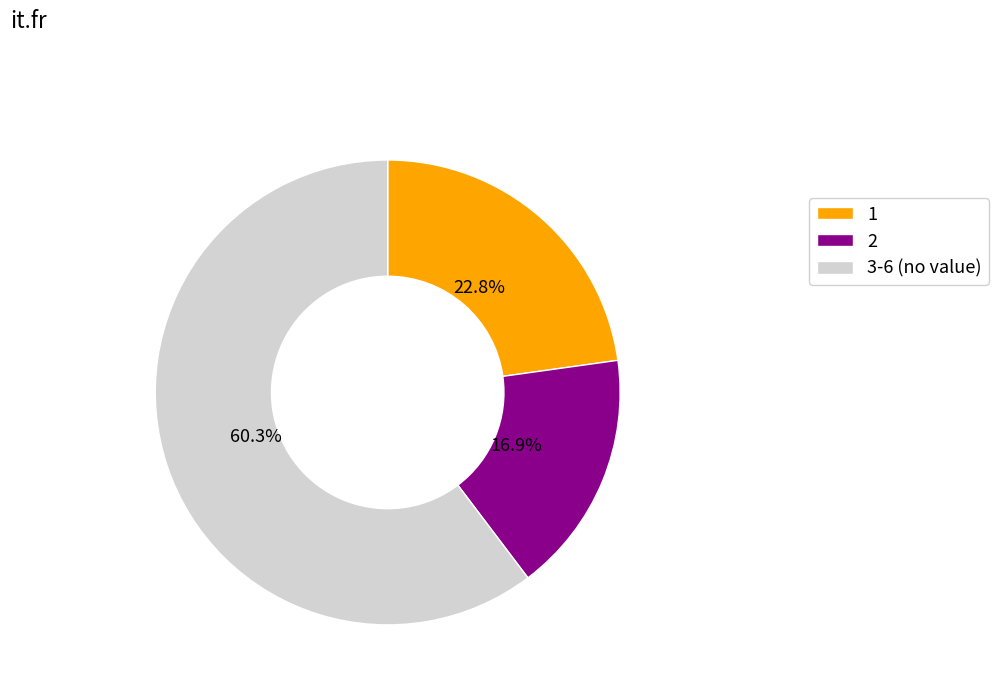

How many segments does this pie chart have?

3